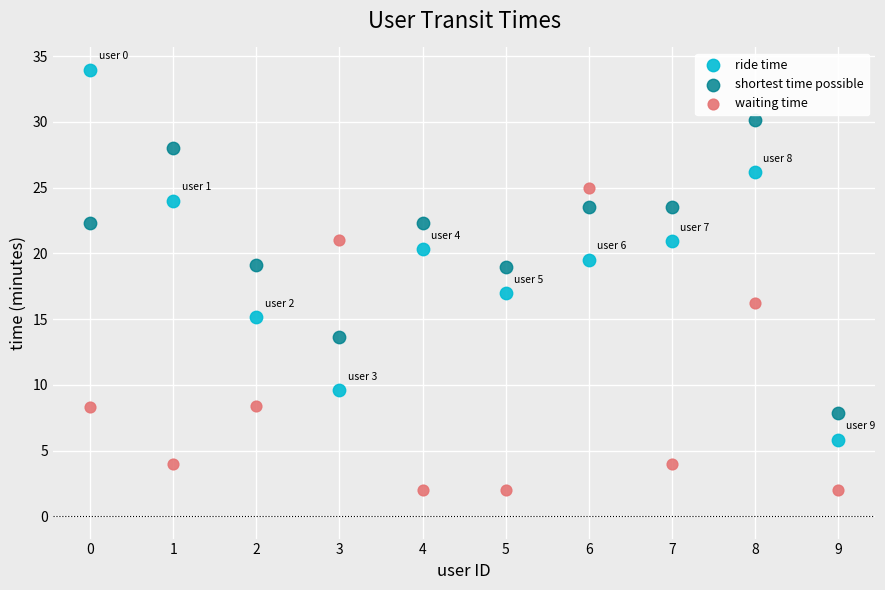

Across all data points, what is the range of Y values (max minus min)?

32.0